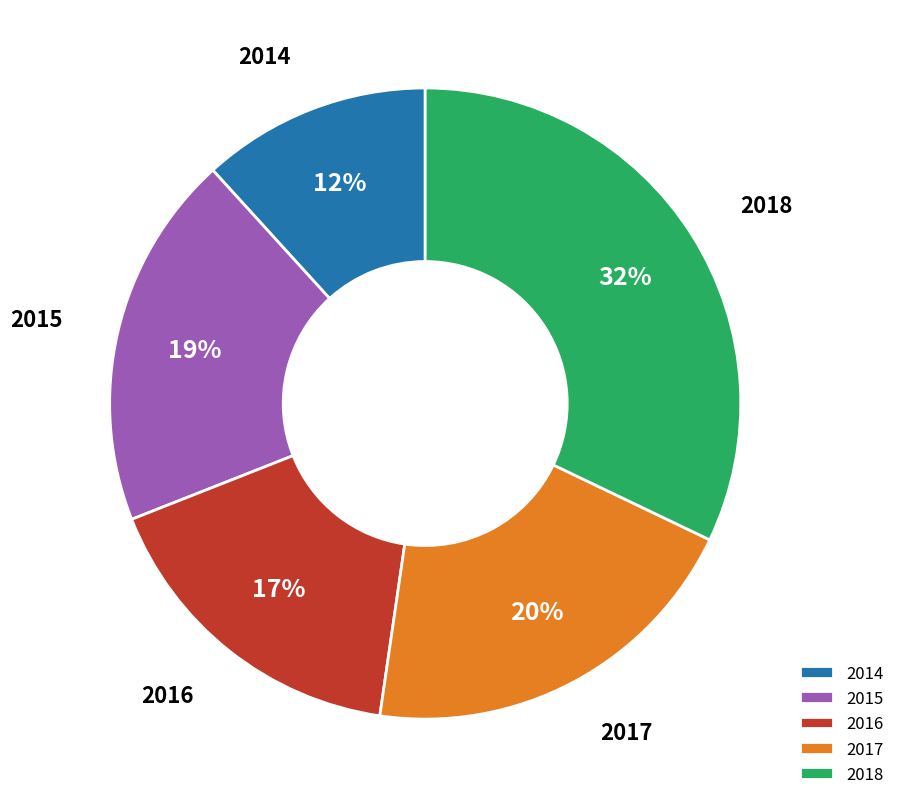

Count the number of slices in the pie.

5